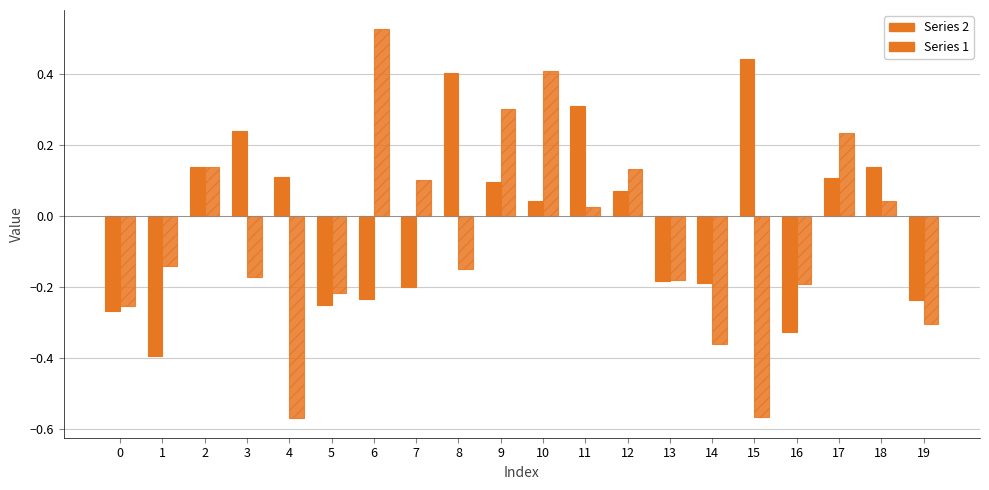

How many bars are there in each group?

2